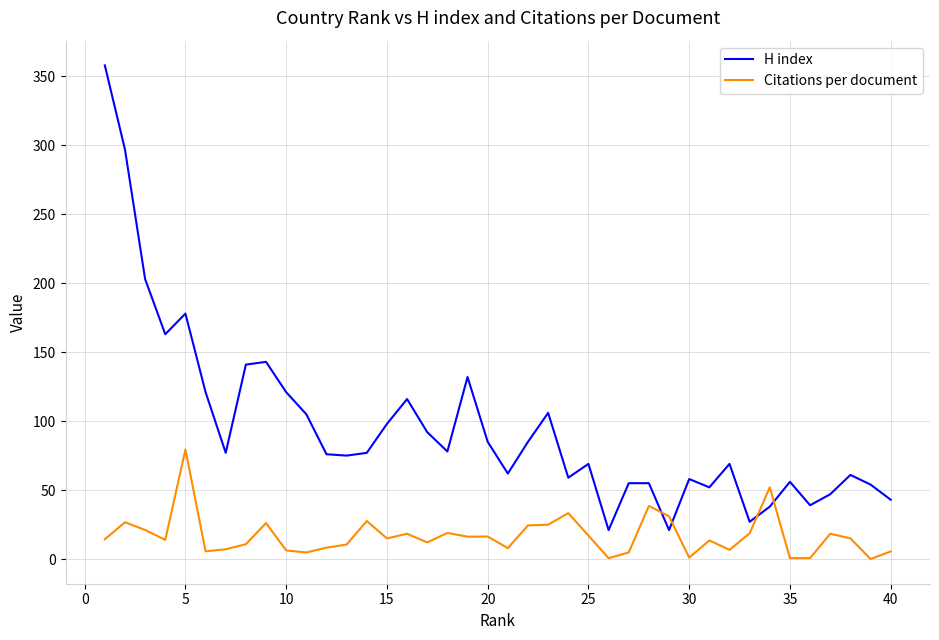

Which series has the widest spread of values?

H index